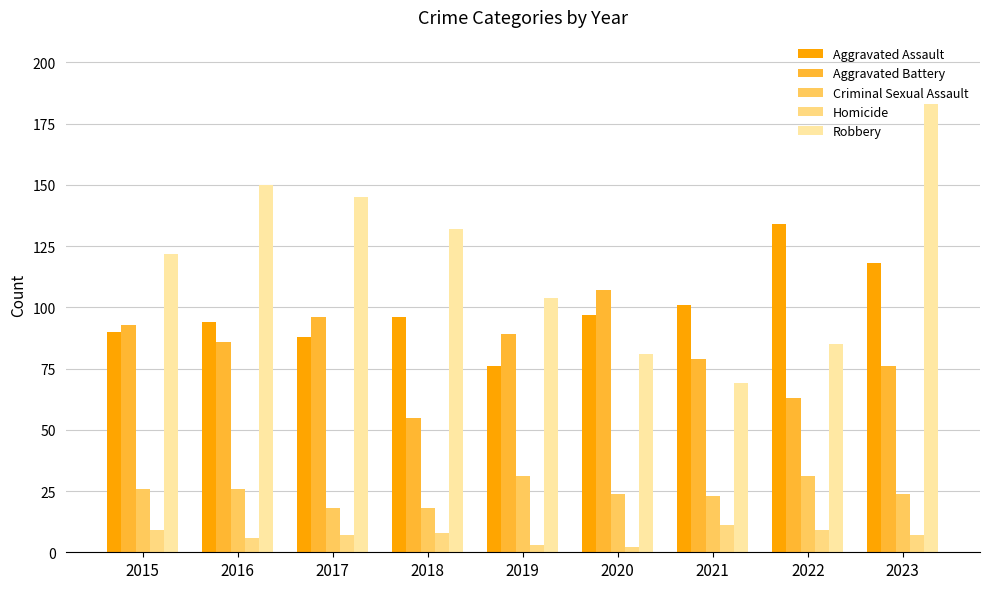

Reading left to right, extract all data points from this chart.

Aggravated Assault: 90	94	88	96	76	97	101	134	118
Aggravated Battery: 93	86	96	55	89	107	79	63	76
Criminal Sexual Assault: 26	26	18	18	31	24	23	31	24
Homicide: 9	6	7	8	3	2	11	9	7
Robbery: 122	150	145	132	104	81	69	85	183